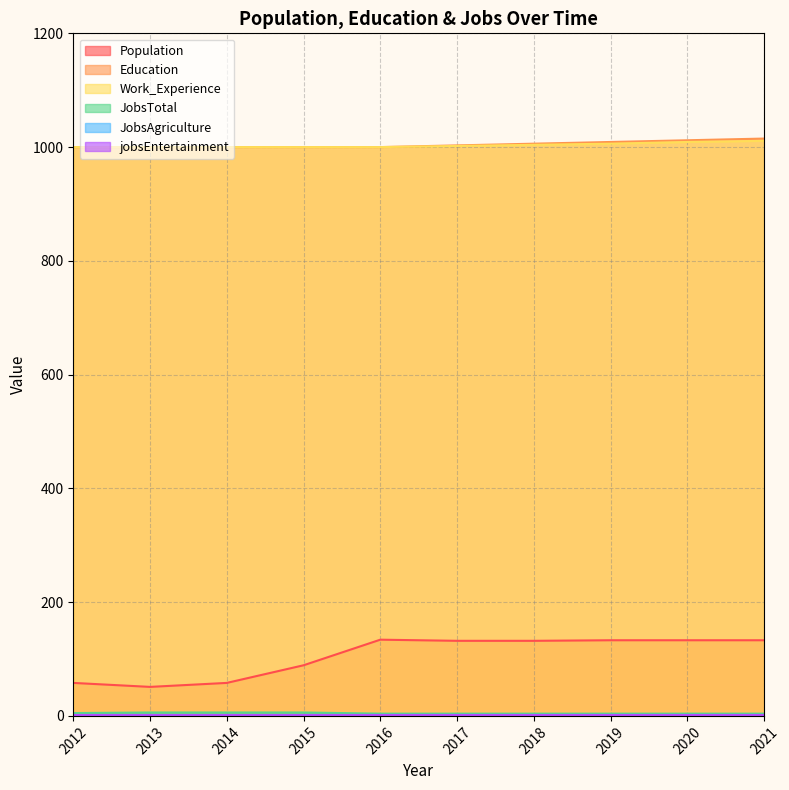

True or false: Education has more than 2 points higher than both neighbors.

False